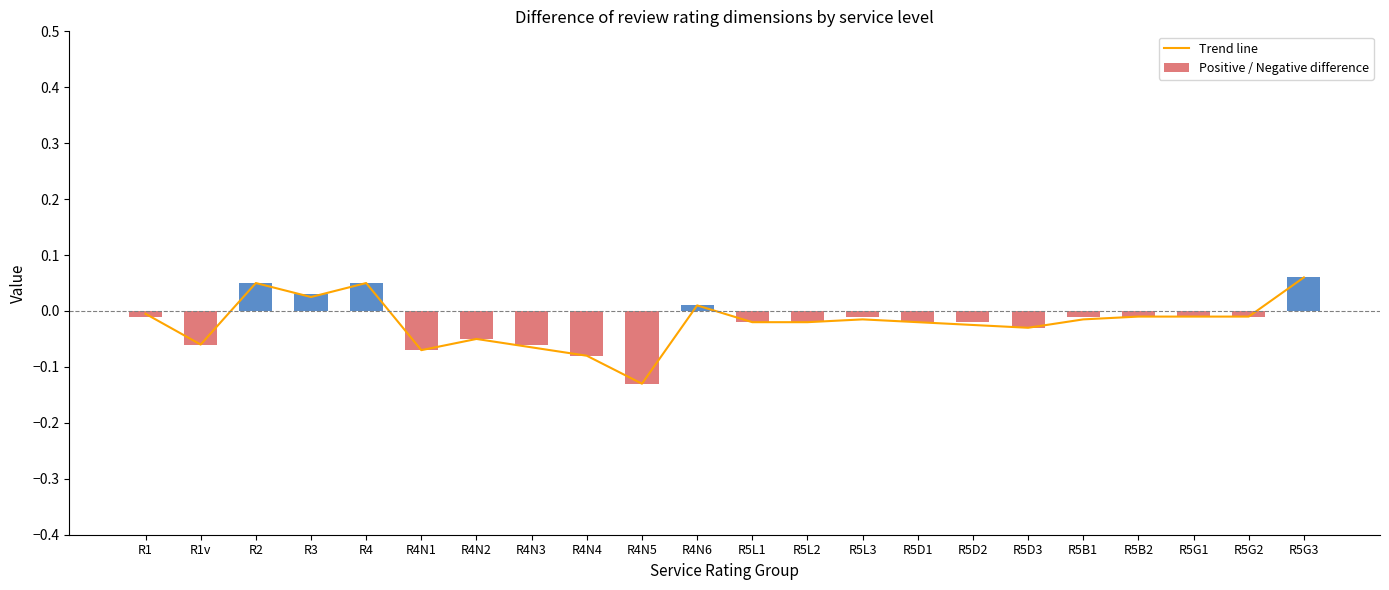

Are the bars horizontal?

No